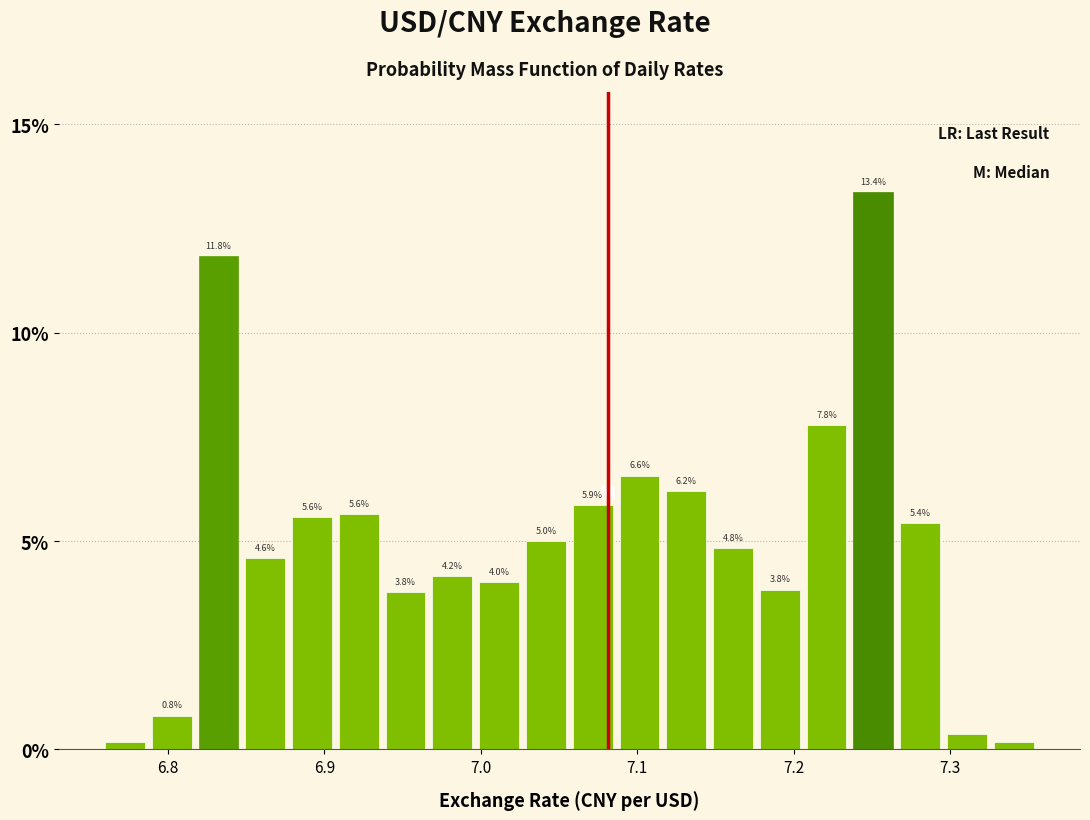

Read against the x-axis, roughly where is the centre of the tallest bar?

7.25